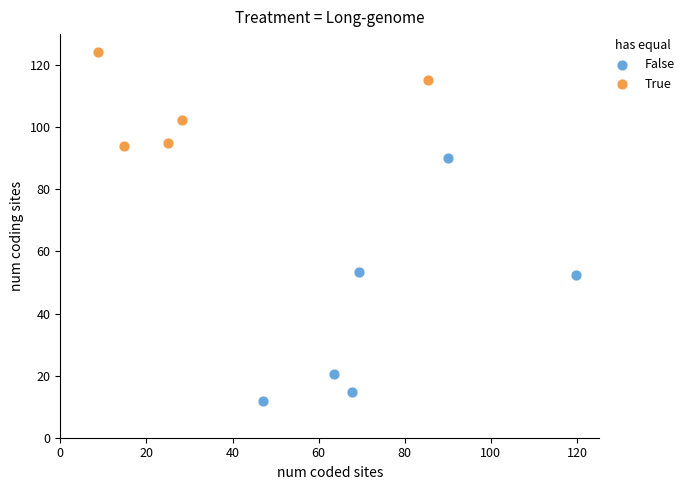

Which series reaches the maximum Y coordinate?

True